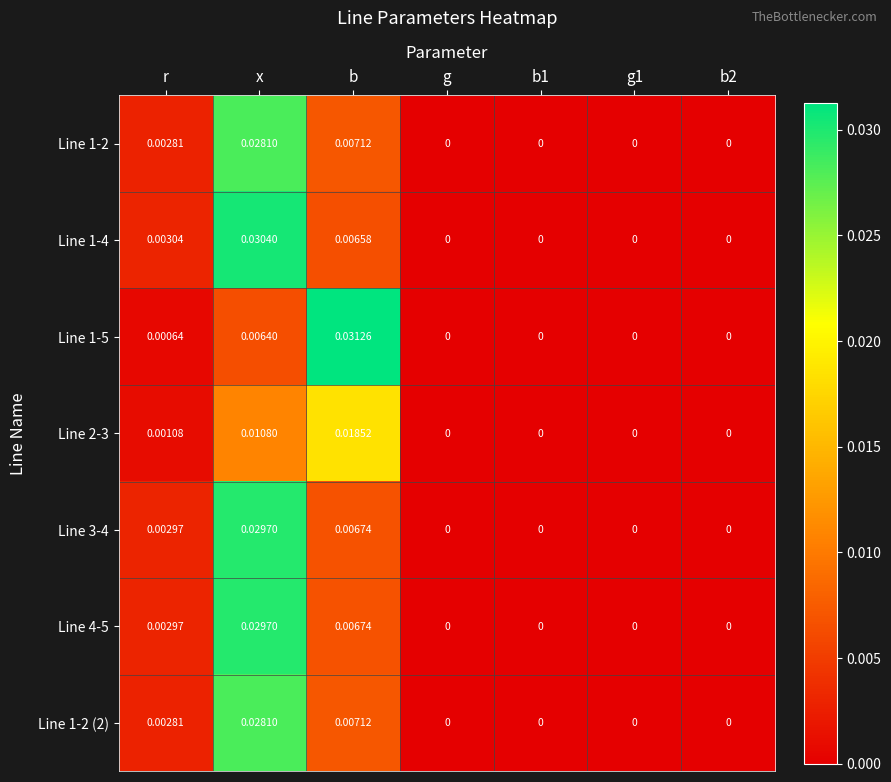

Which series has the largest total across all categories?

Line 1-4